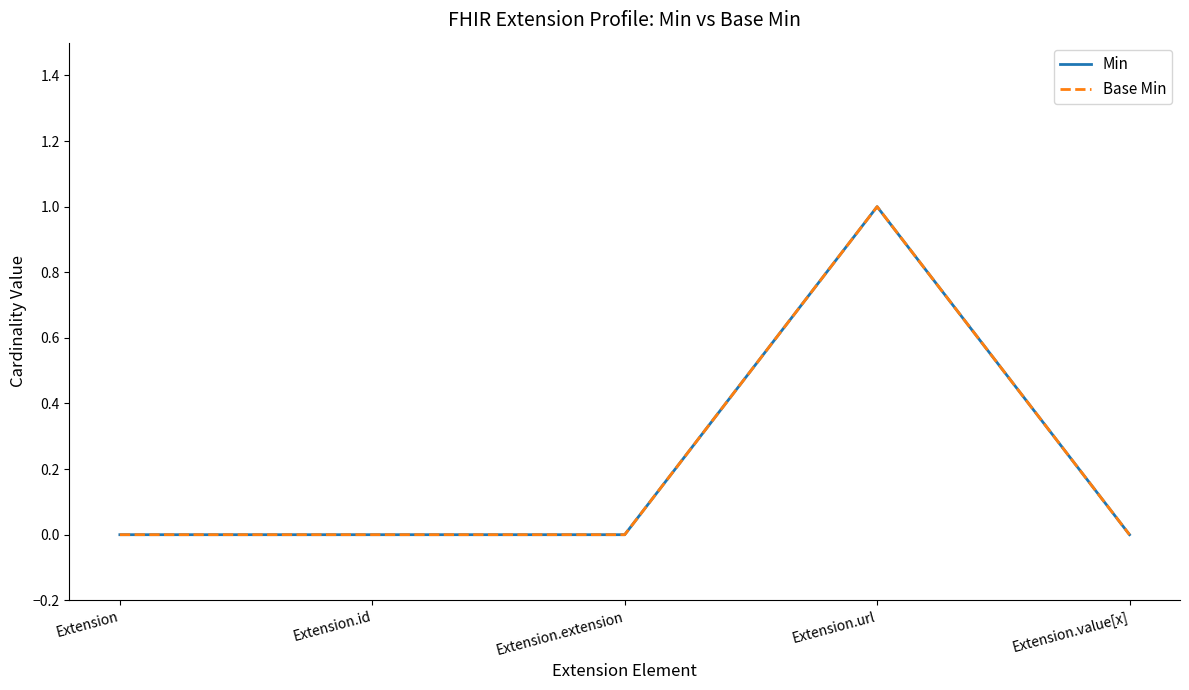

Reading left to right, list all the values displayed in this chart.

Min: Extension=0	Extension.id=0	Extension.extension=0	Extension.url=1	Extension.value[x]=0
Base Min: Extension=0	Extension.id=0	Extension.extension=0	Extension.url=1	Extension.value[x]=0